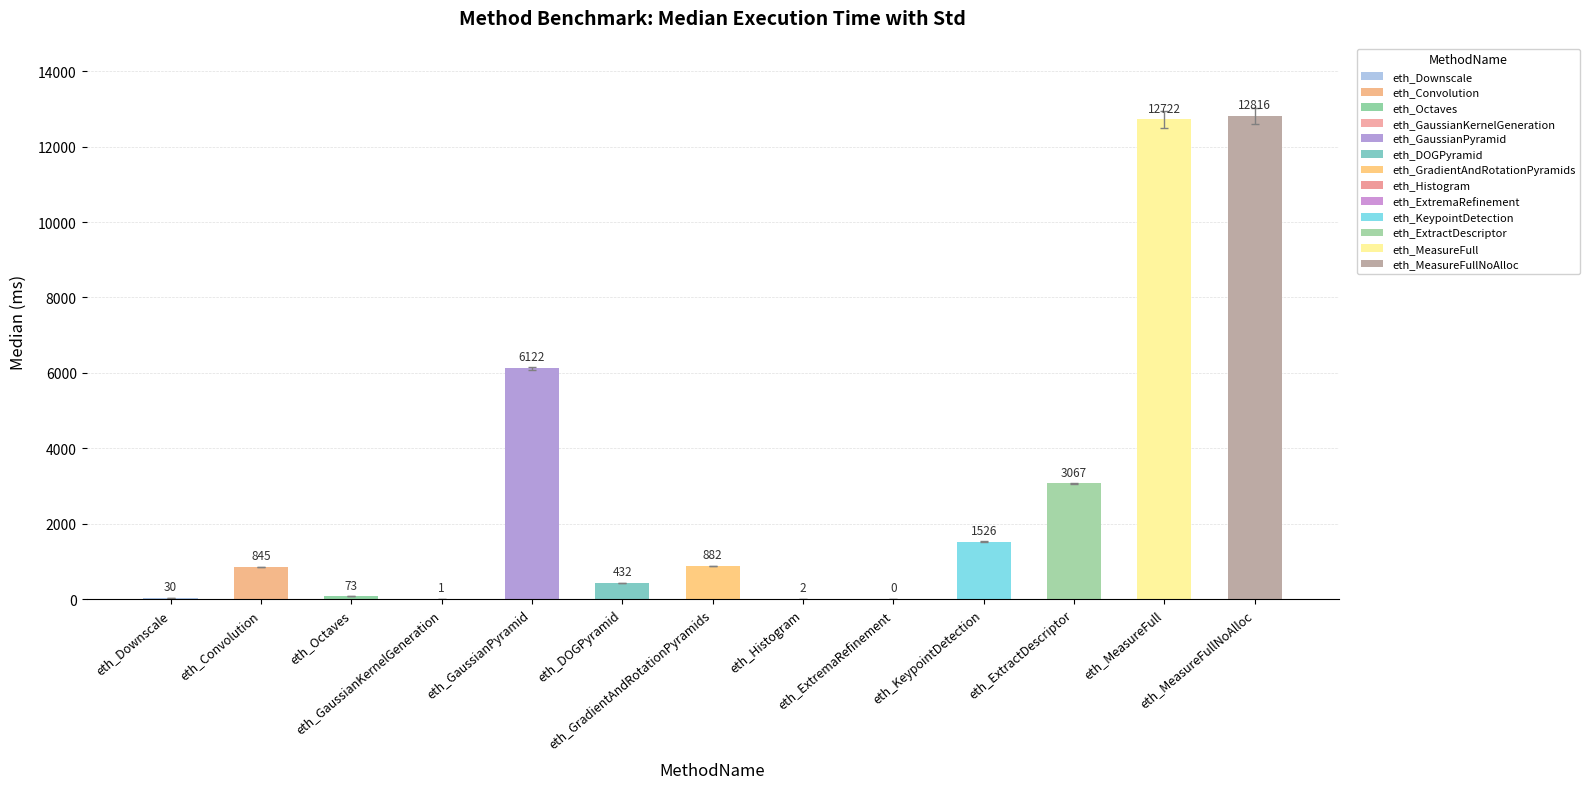

What is the sum of all values?

38518